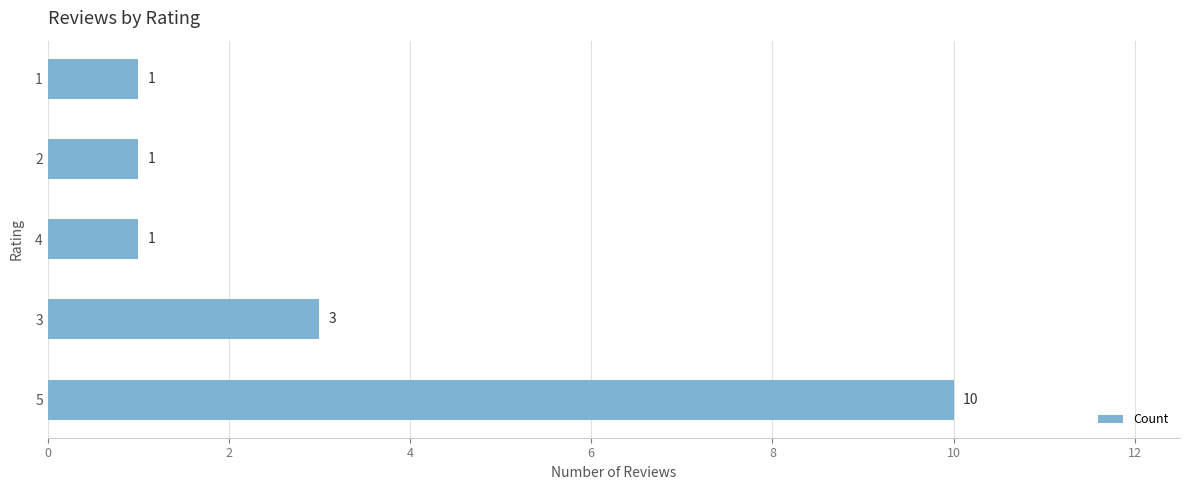

What is the smallest value displayed?

1